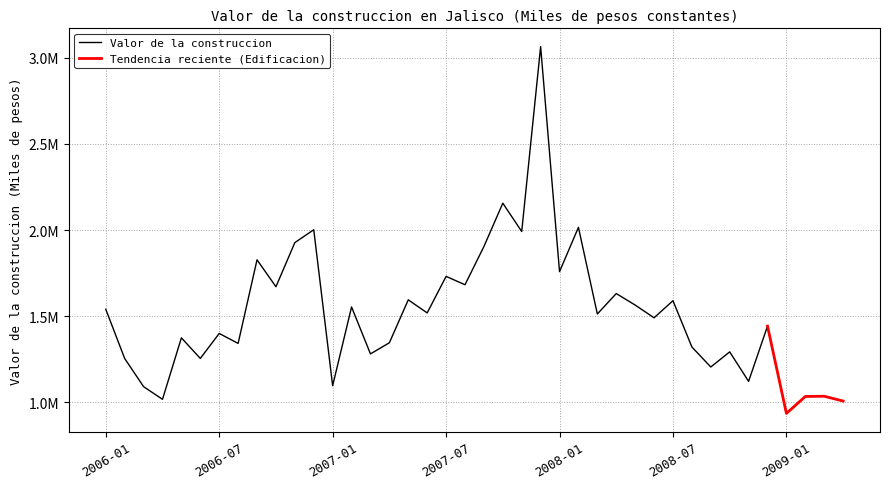

True or false: the data shows 1035217.2 at 2009-03.

True